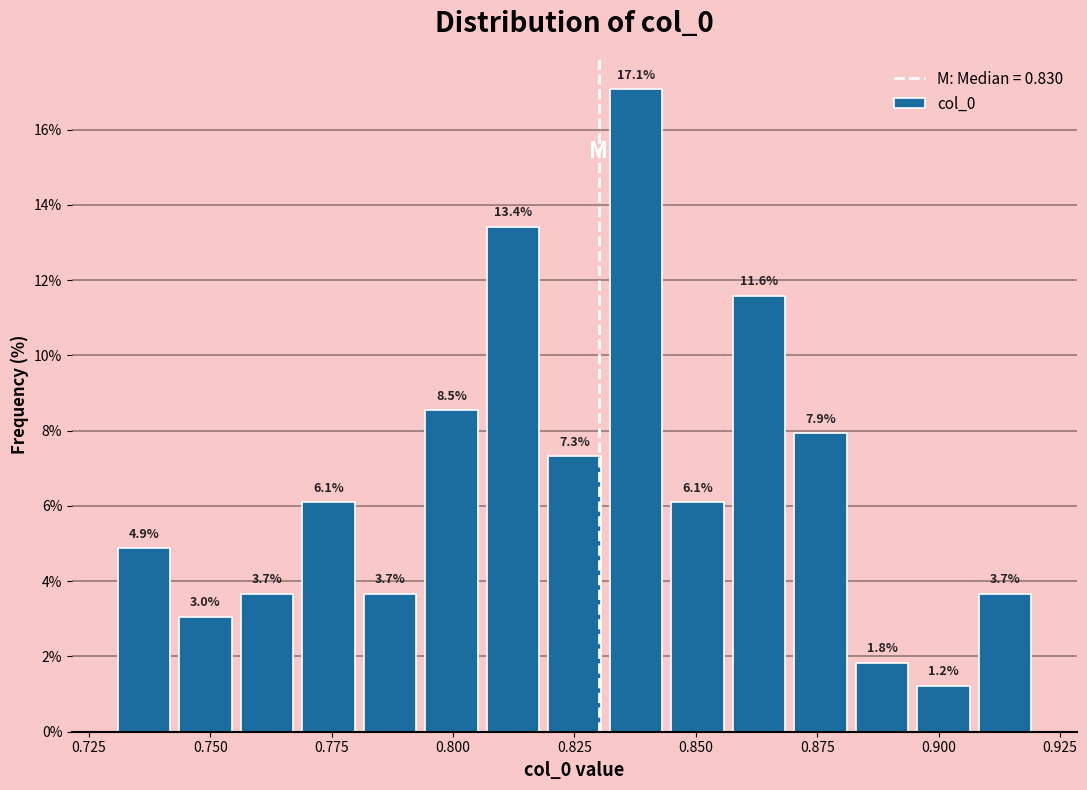

Read against the x-axis, roughly where is the centre of the tallest bar?

0.840